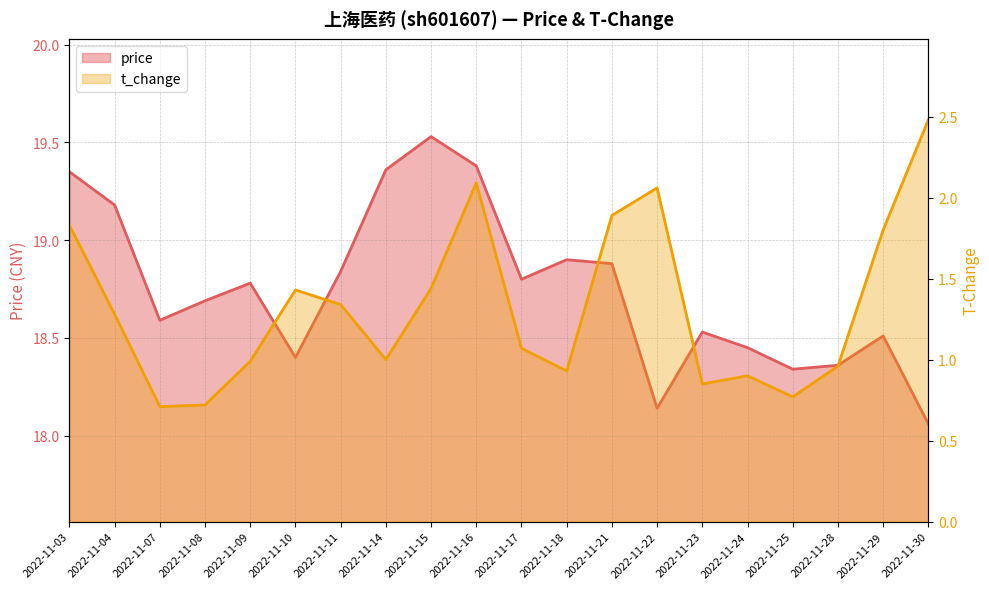

At which label does t_change first exceed 1?

2022-11-03